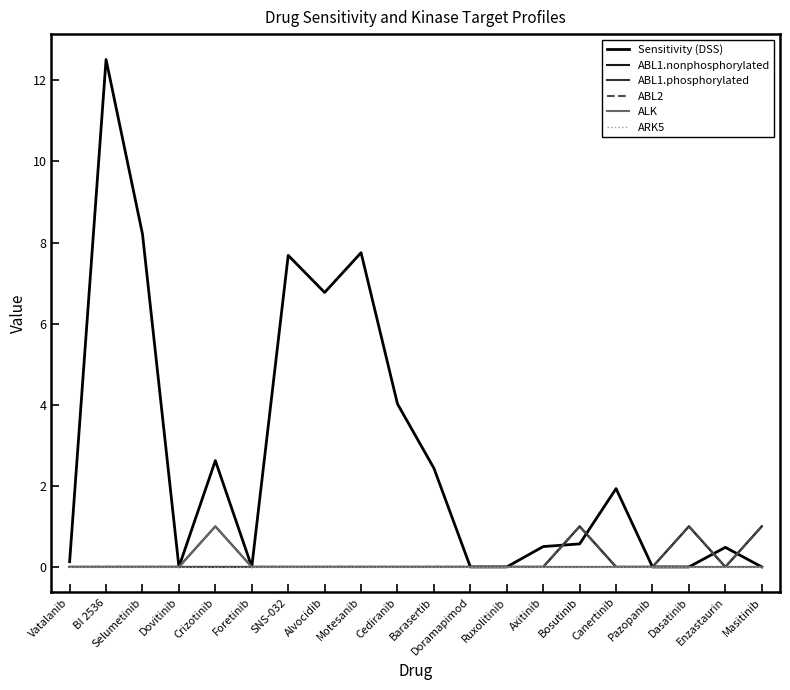

Is the value of ABL2 at Axitinib greater than the value of ABL1.nonphosphorylated at Enzastaurin?

No